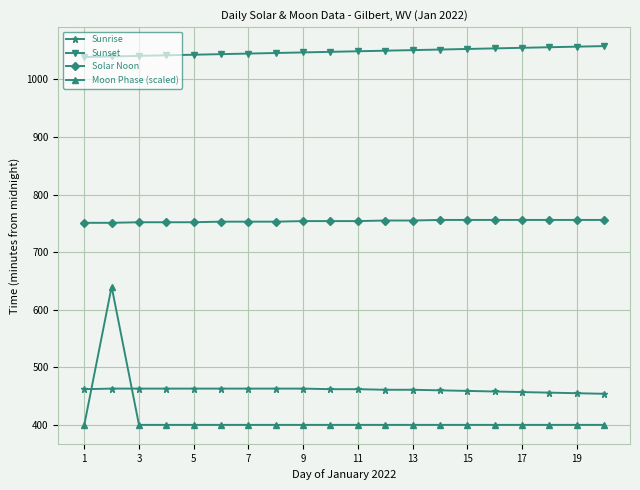

What is the maximum value shown in the chart?

1058